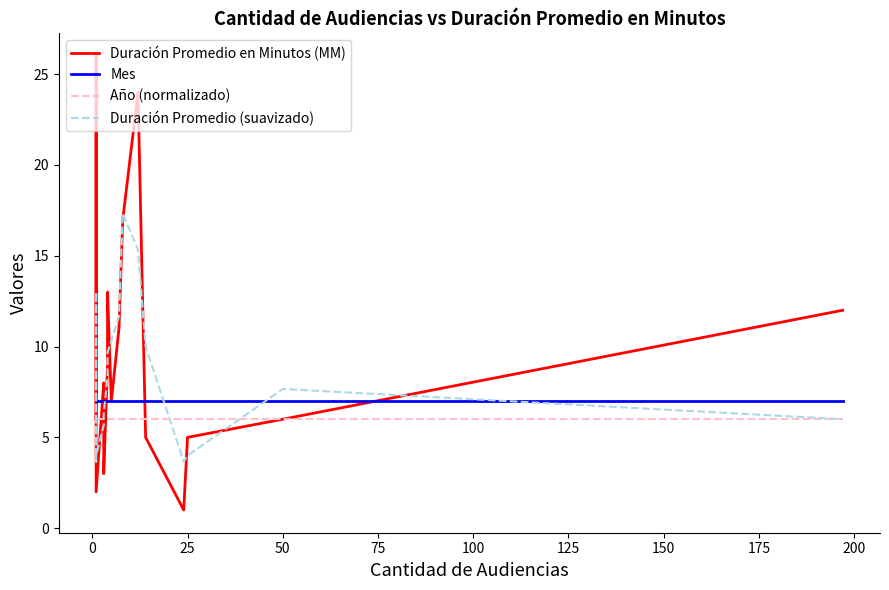

What is the sum of all Año (normalizado) values?

120.0